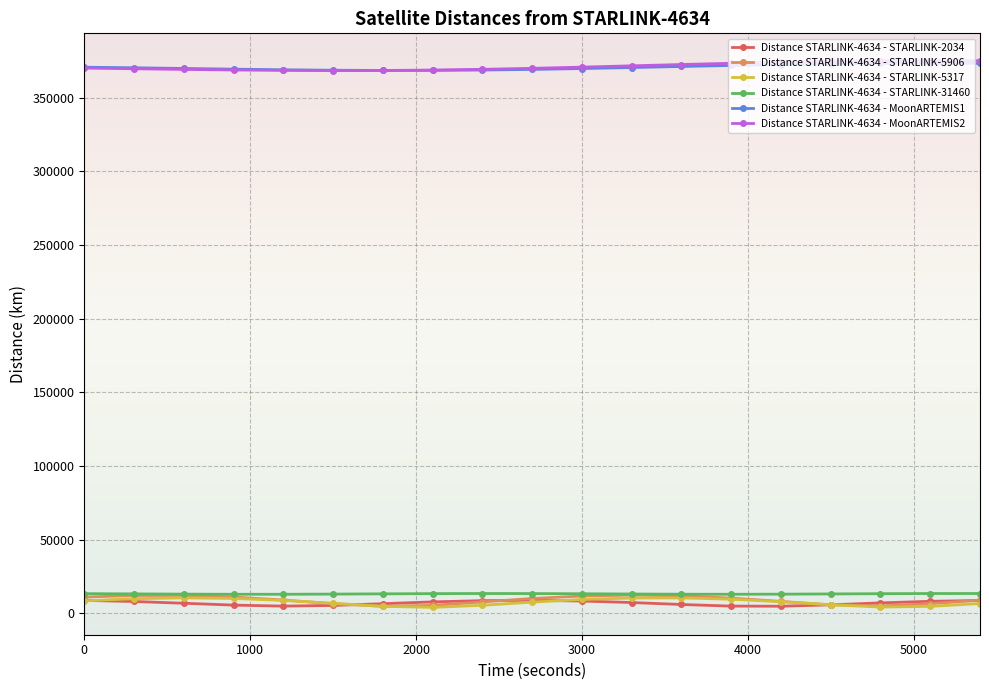

What is the highest value of the Distance STARLINK-4634 - STARLINK-5906 series?

12332.9